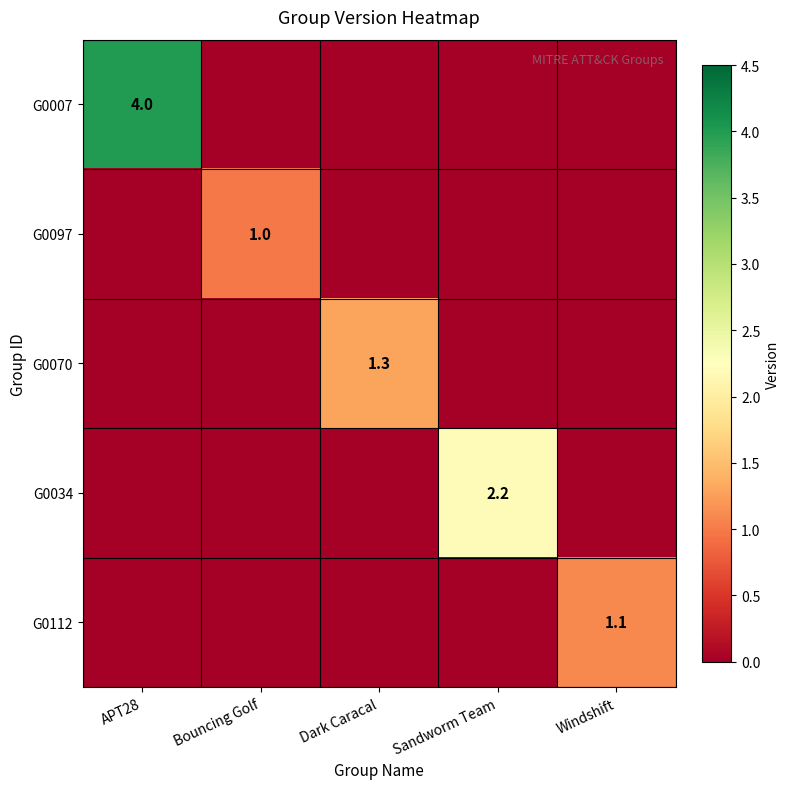

How many G0070 values are between 0 and 1?

4